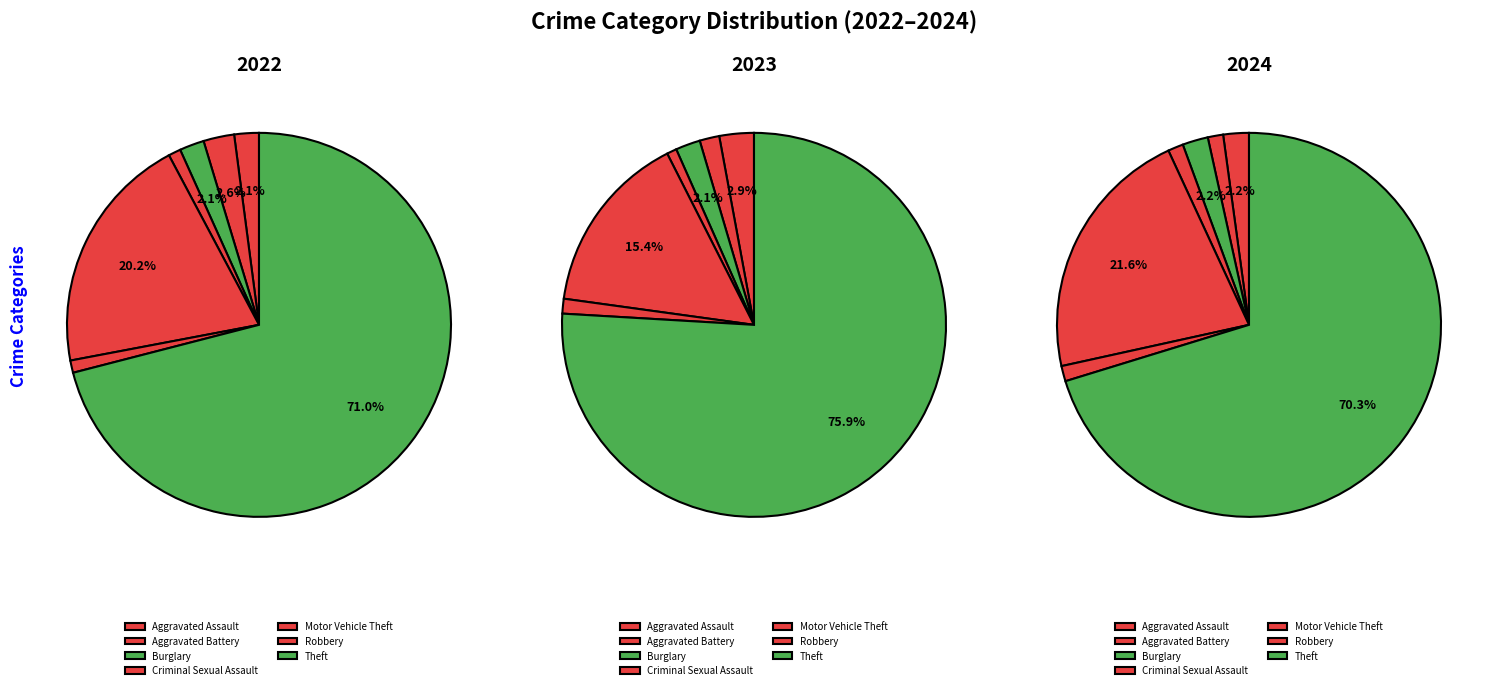

What is the smallest slice in the pie chart?

Criminal Sexual Assault